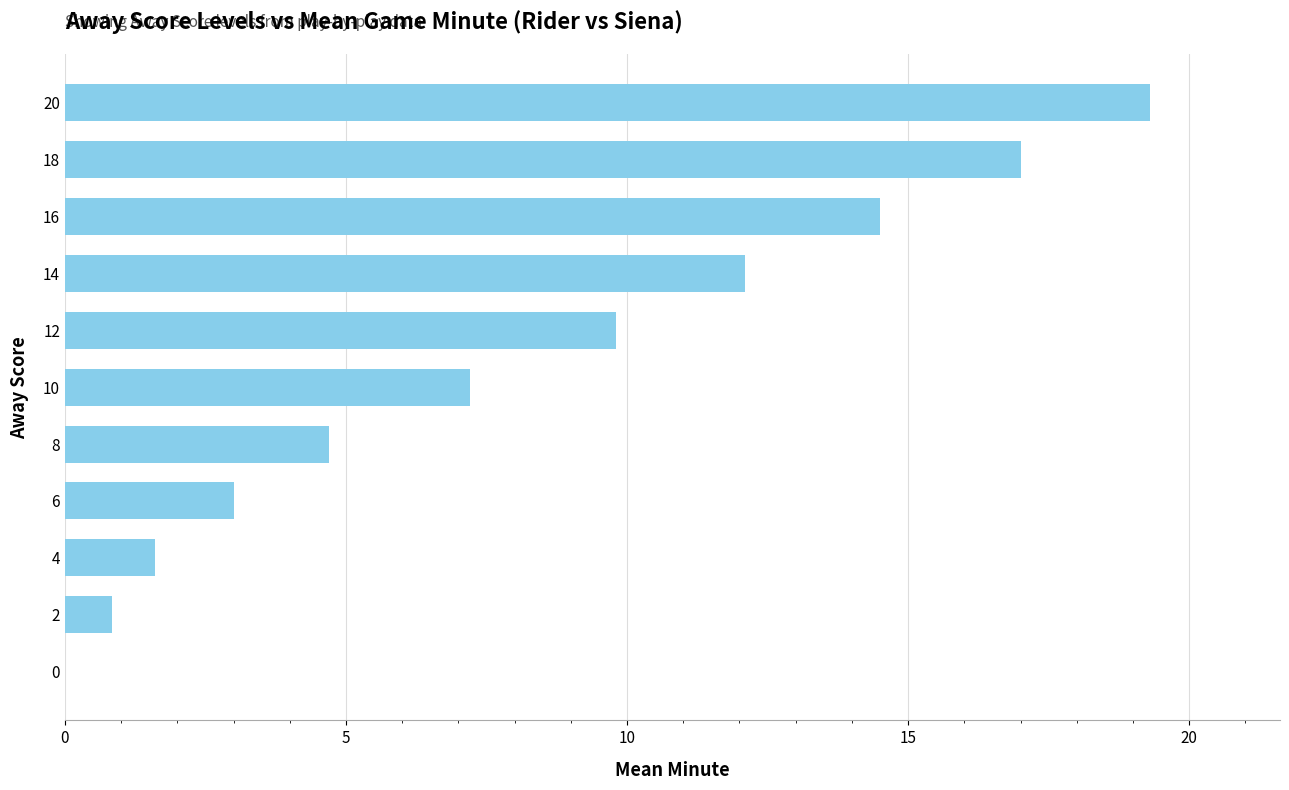

Is it true that the value at 6 is 4.3?

False